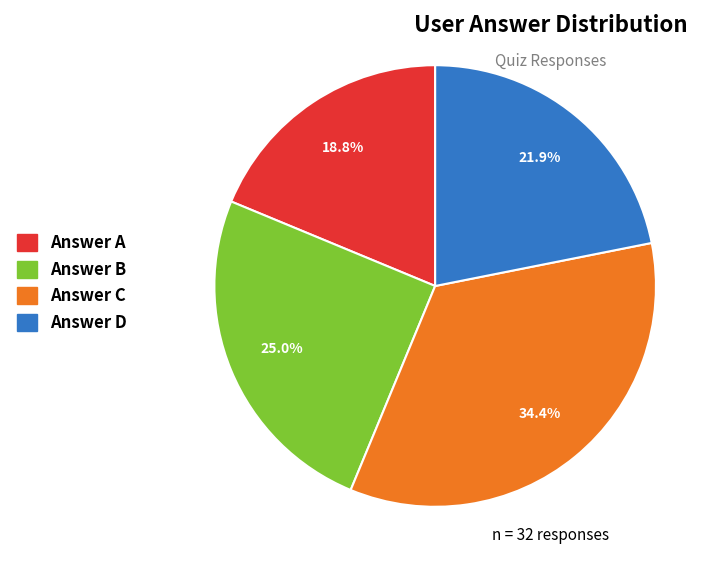

What portion of the pie excludes Answer D?

78.1%